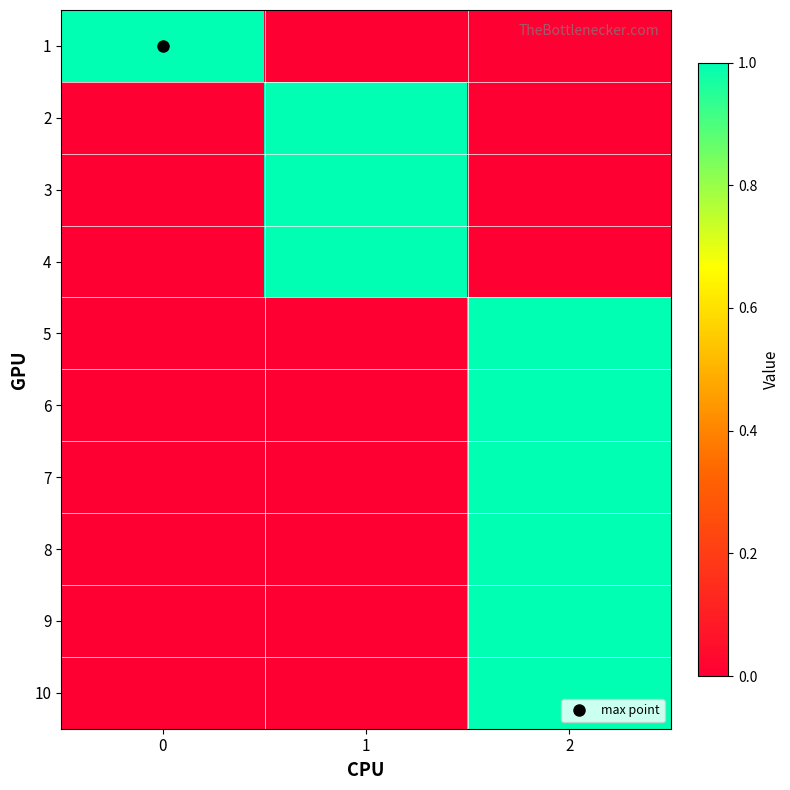

Between 0 and 1, which series saw the biggest shift?

1